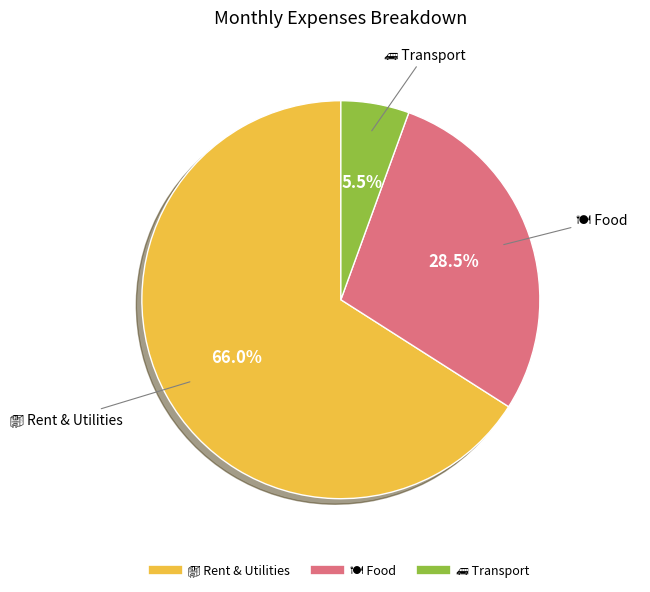

To the nearest percent, what is the average slice percentage?

33%